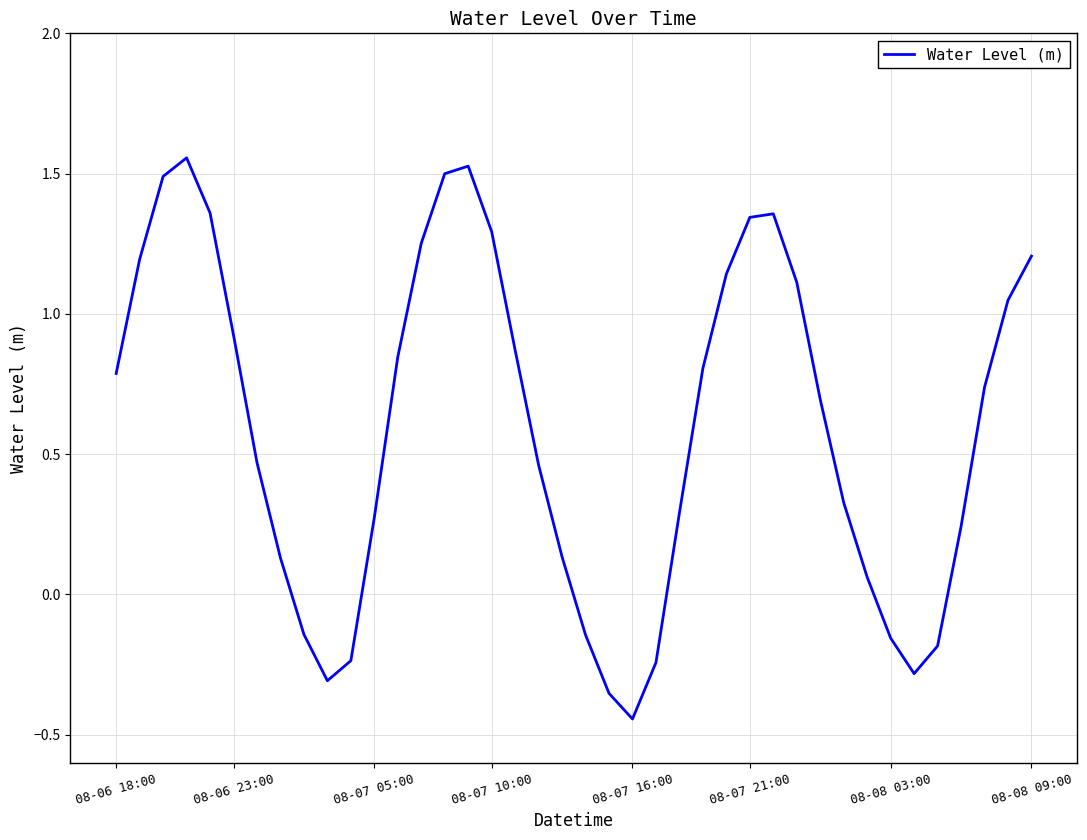

What is the difference between the maximum and minimum values?

2.0